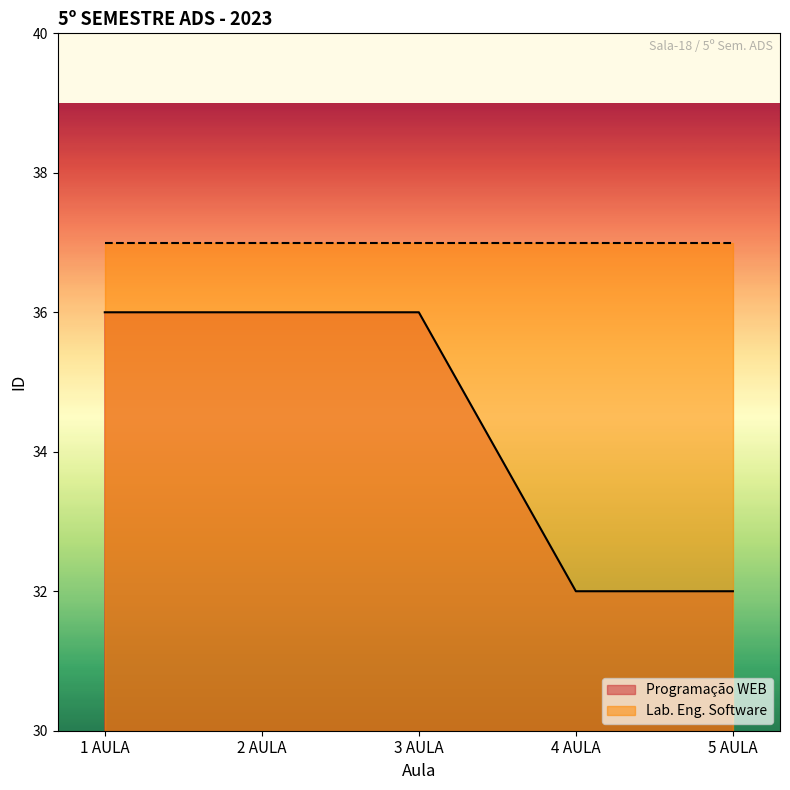

What is the label of the 3rd point from the right?

3 AULA